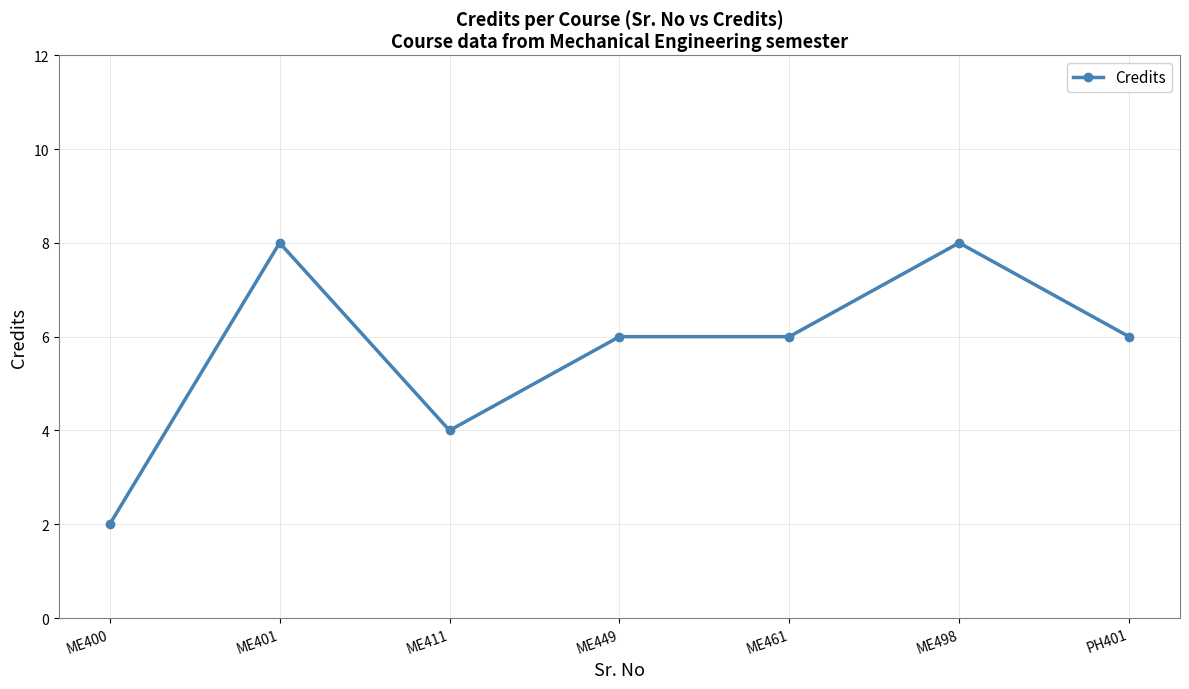

Is it true that the value at PH401 is 6?

True